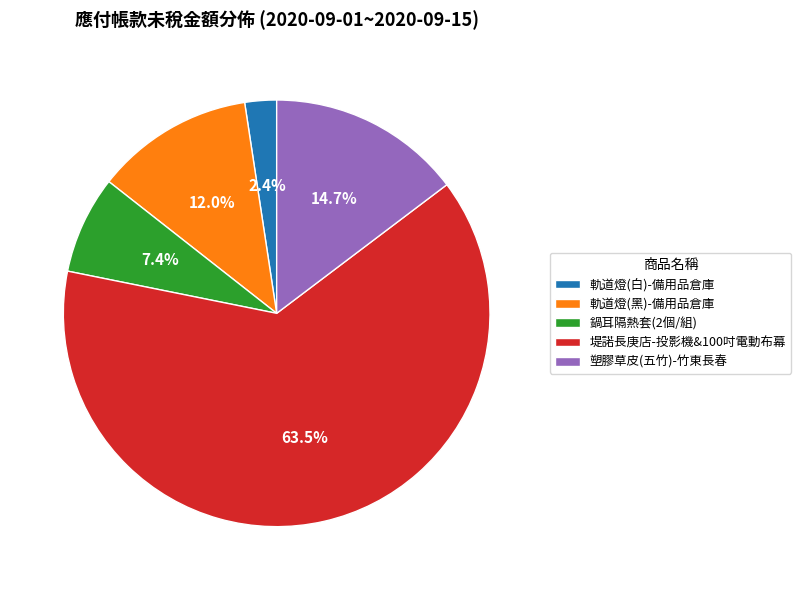

True or false: 軌道燈(白)-備用品倉庫 accounts for 16% of the total.

False